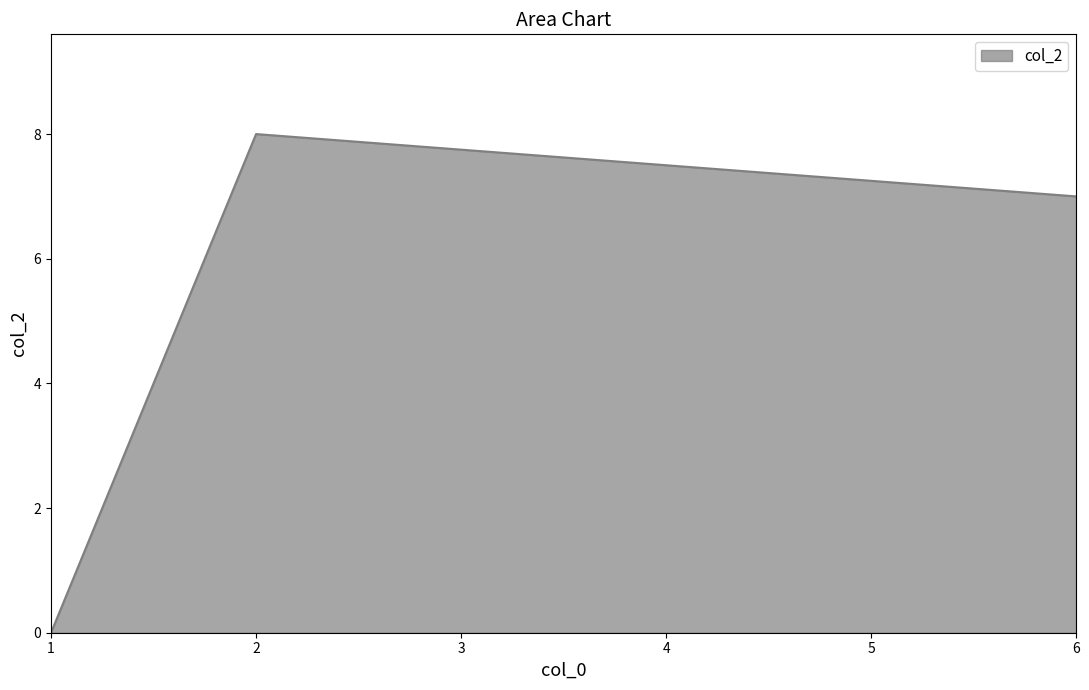

The chart shows a value of 8 at 2. True or false?

True